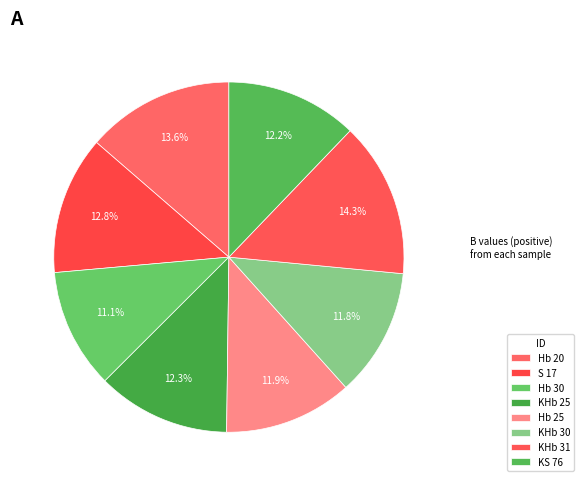

Is it true that KHb 25 is 12% of the pie?

True